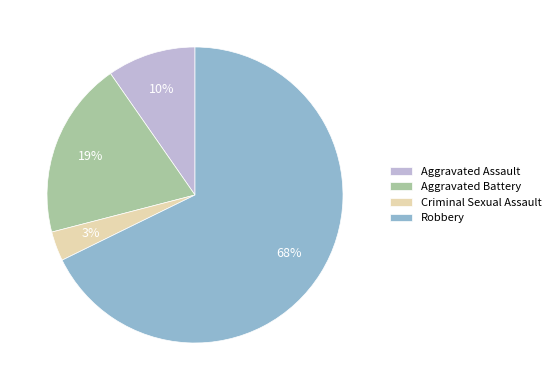

To the nearest percent, what is the average slice percentage?

25%